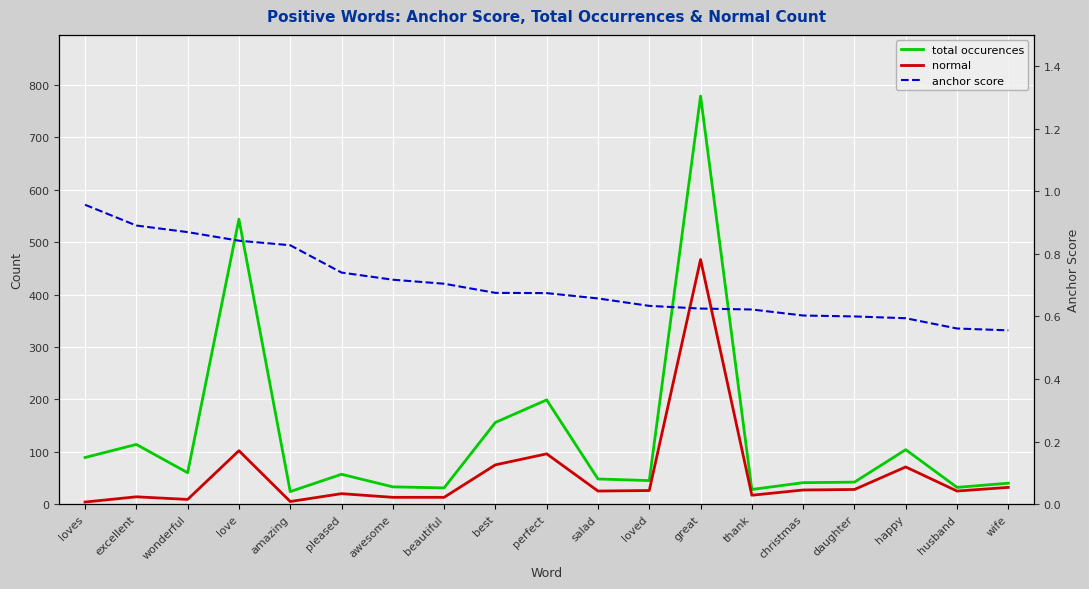

Between beautiful and great, which is larger?

great